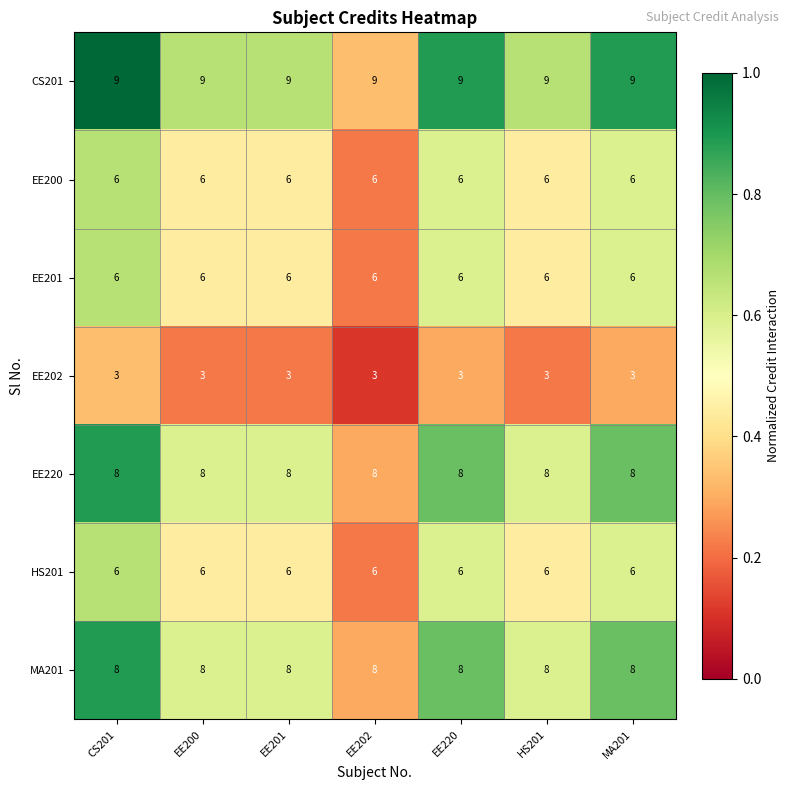

What is the total value across all series at MA201?

46